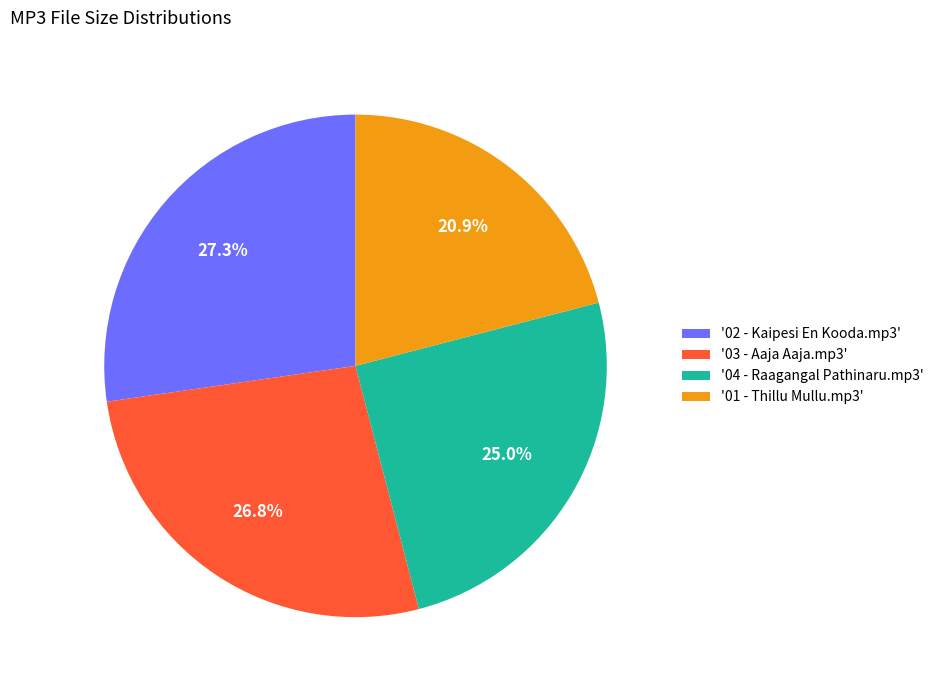

To the nearest percent, what is the difference between the largest and smallest slice percentages?

6%